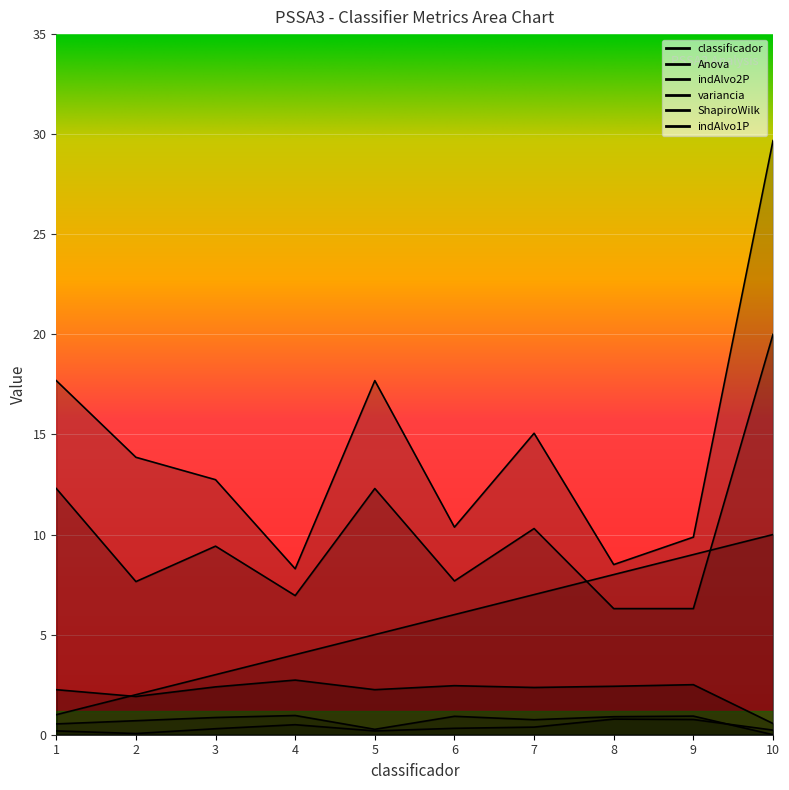

Which series has the largest range (max minus min)?

indAlvo2P